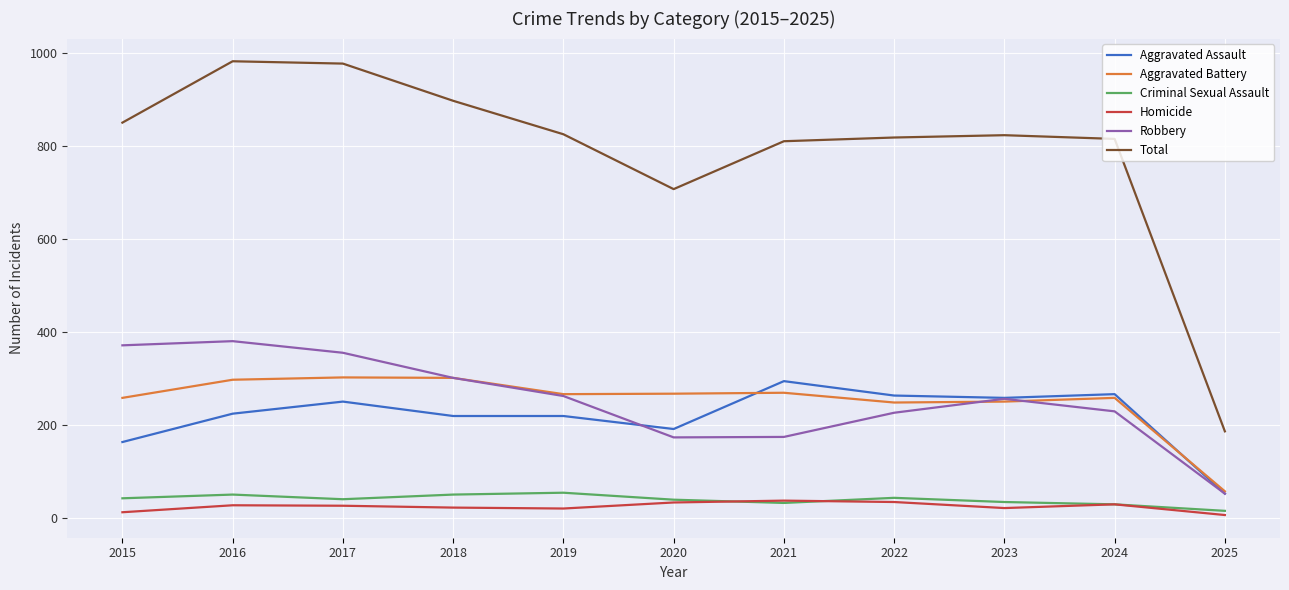

What are all the series names shown in the legend?

Aggravated Assault, Aggravated Battery, Criminal Sexual Assault, Homicide, Robbery, Total